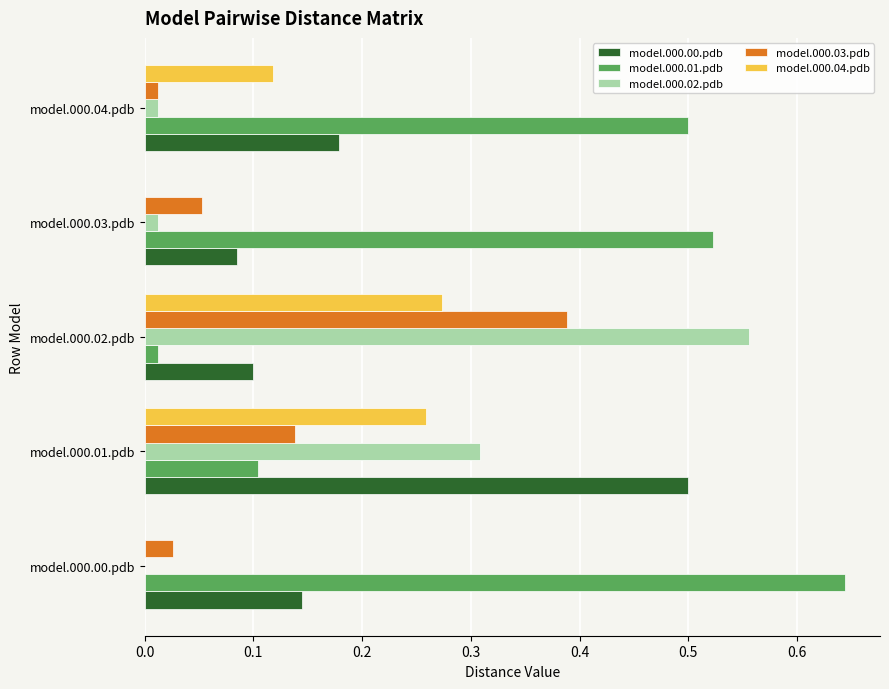

How many data points does each series have?

5